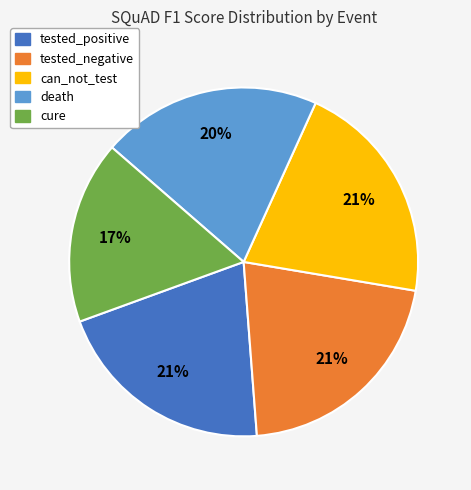

How many segments does this pie chart have?

5